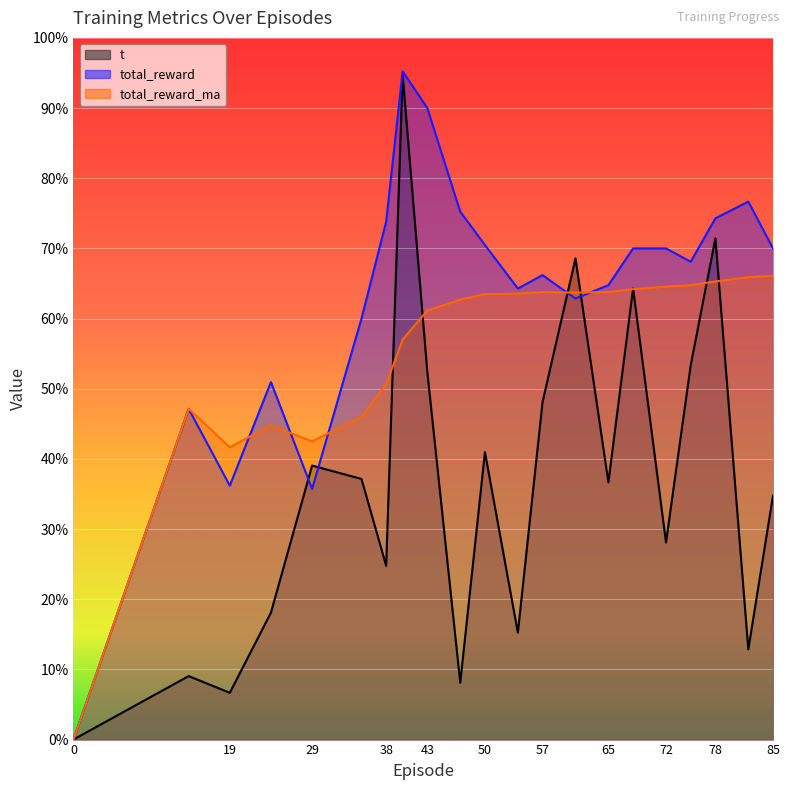

How many interior local peaks does the total_reward series have?

5